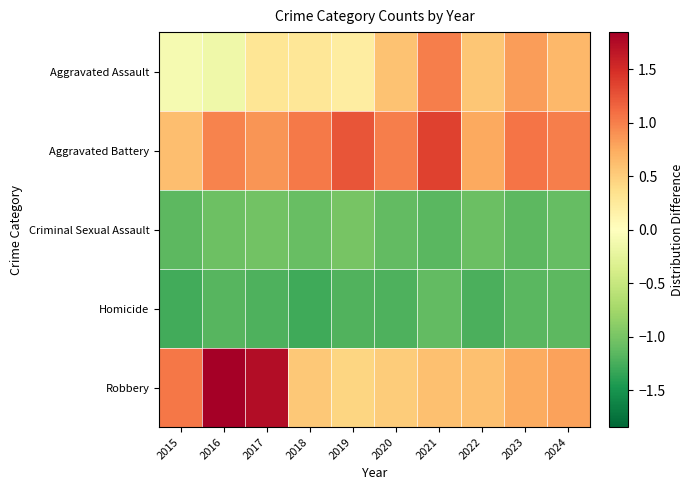

Between 2018 and 2022, which is larger?

2022